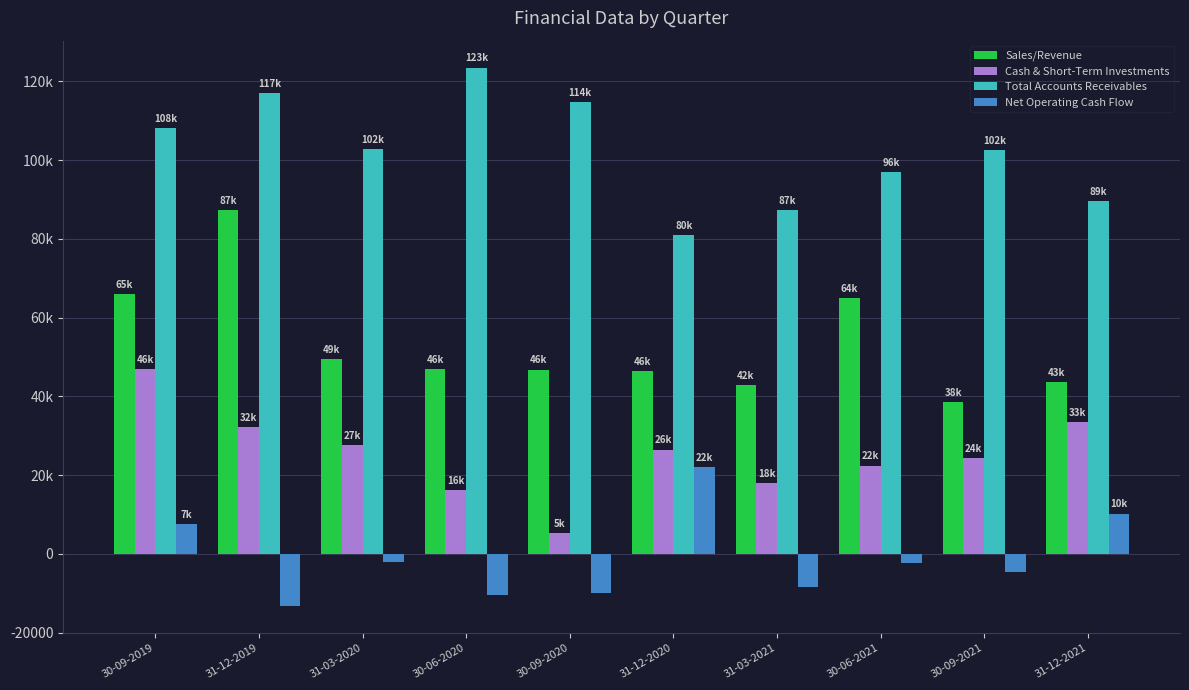

Does the chart contain stacked bars?

No